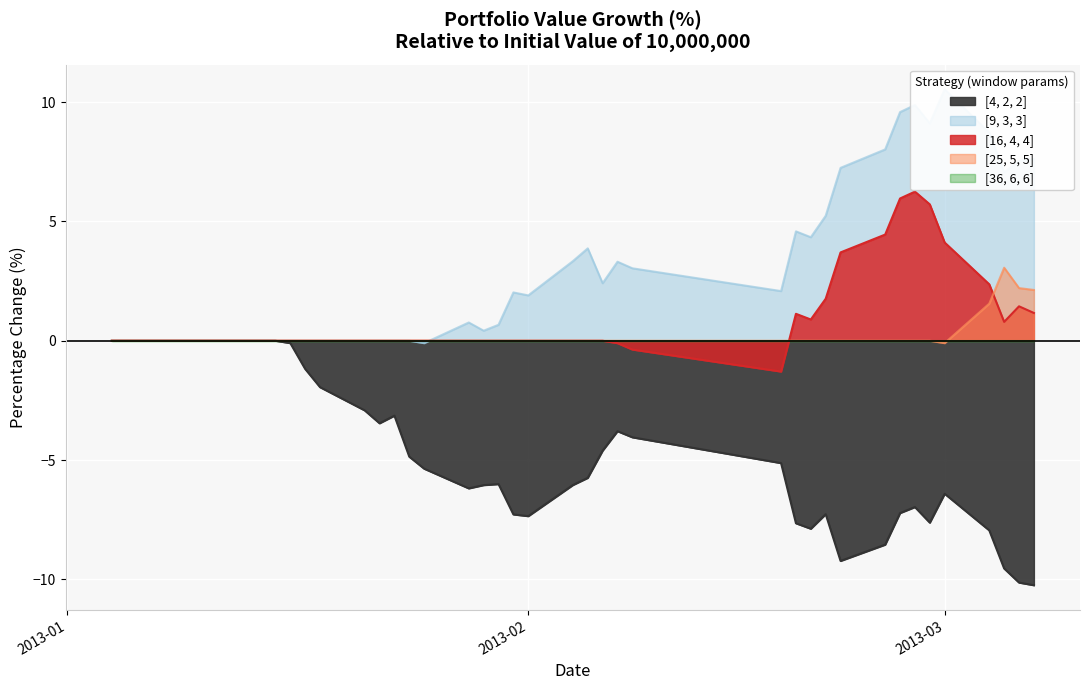

Does the chart display data point markers on the line(s)?

No